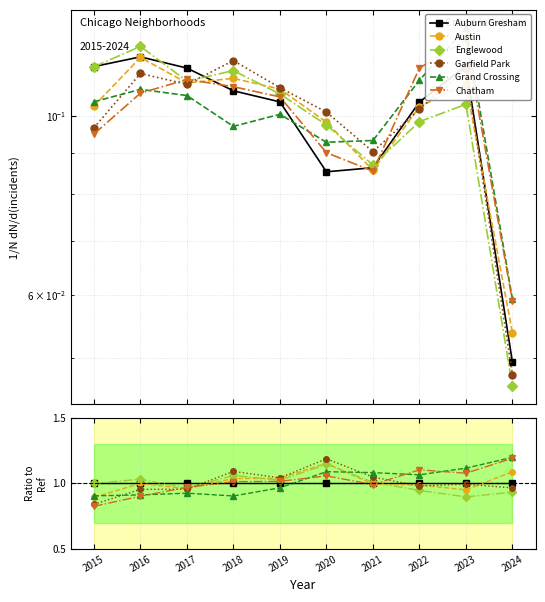

True or false: Garfield Park has a value of 1.5 at 2018.

False